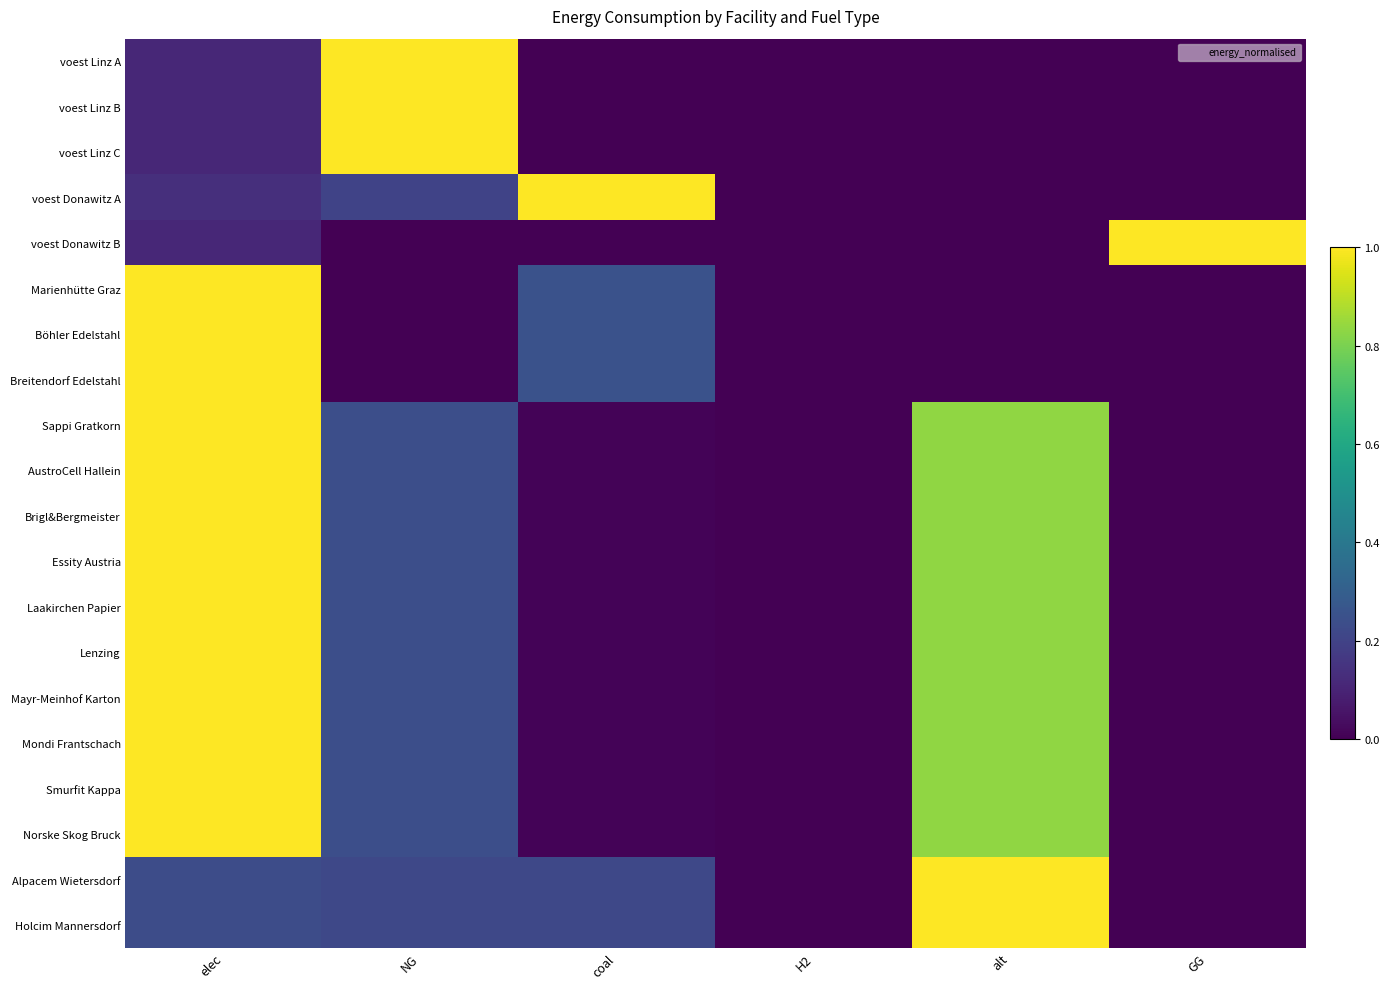

What is the spread (max minus min) of values at elec?

0.9